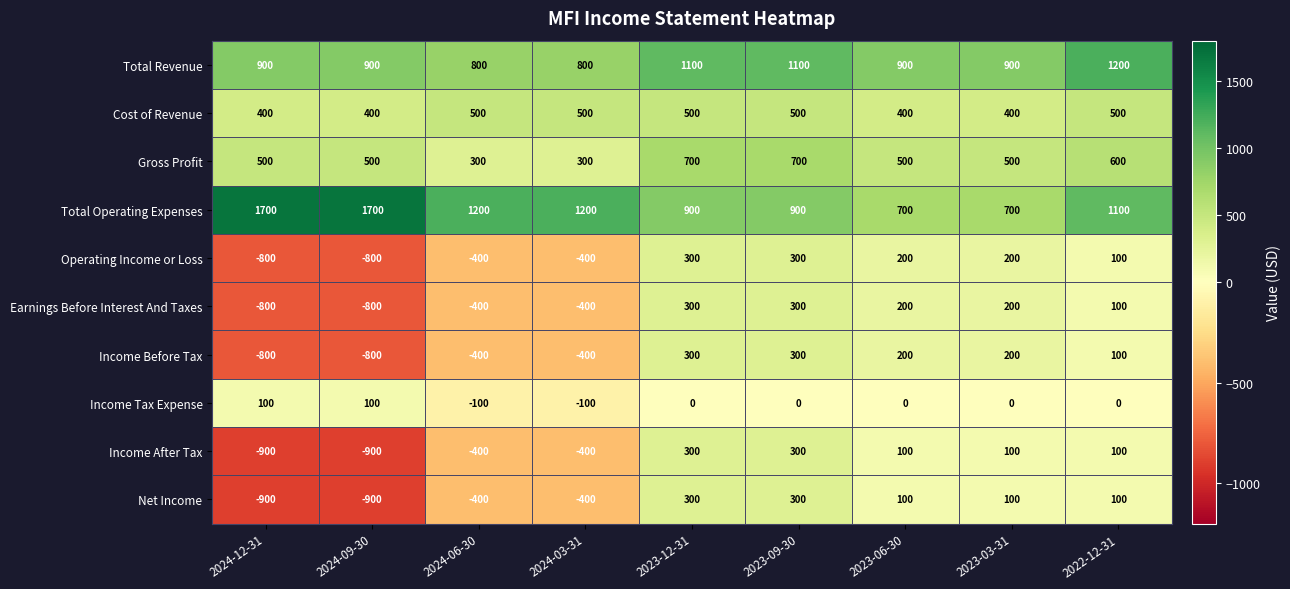

What is the spread (max minus min) of values at 2023-12-31?

1100